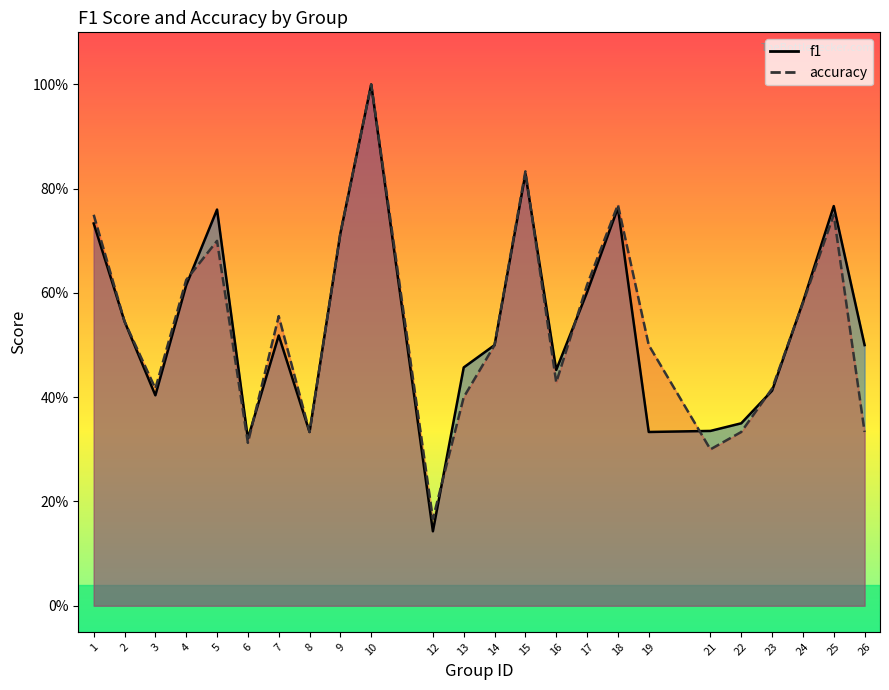

List the labels in order of f1 value, smallest first.

12, 6, 8, 19, 21, 22, 3, 23, 16, 13, 14, 26, 7, 2, 24, 17, 4, 9, 1, 5, 18, 25, 15, 10